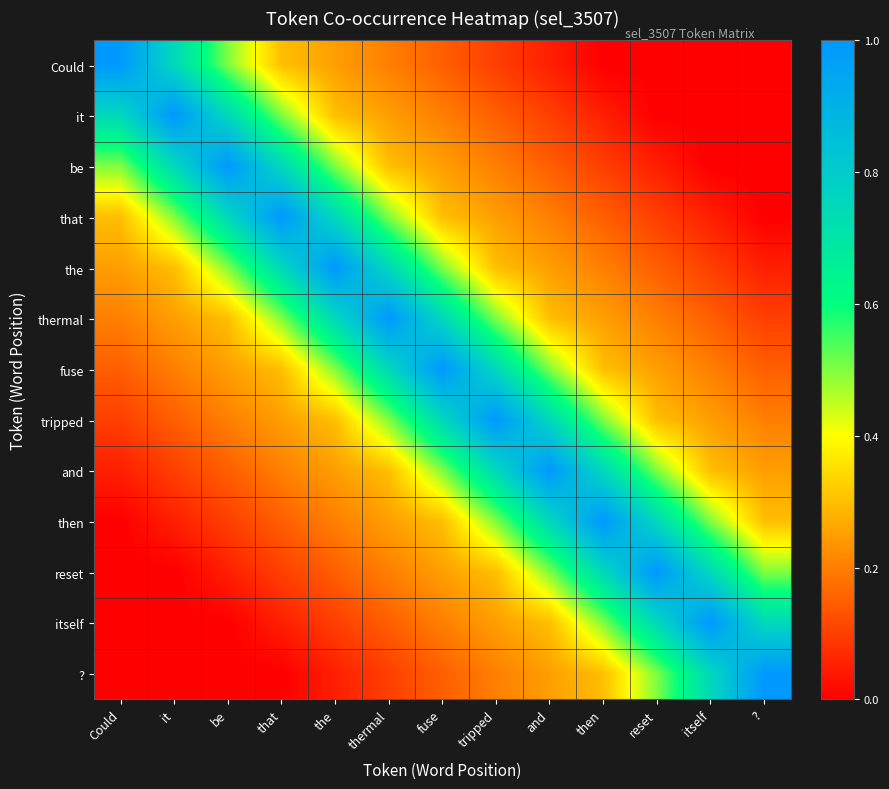

Between ? and and, which is larger?

and